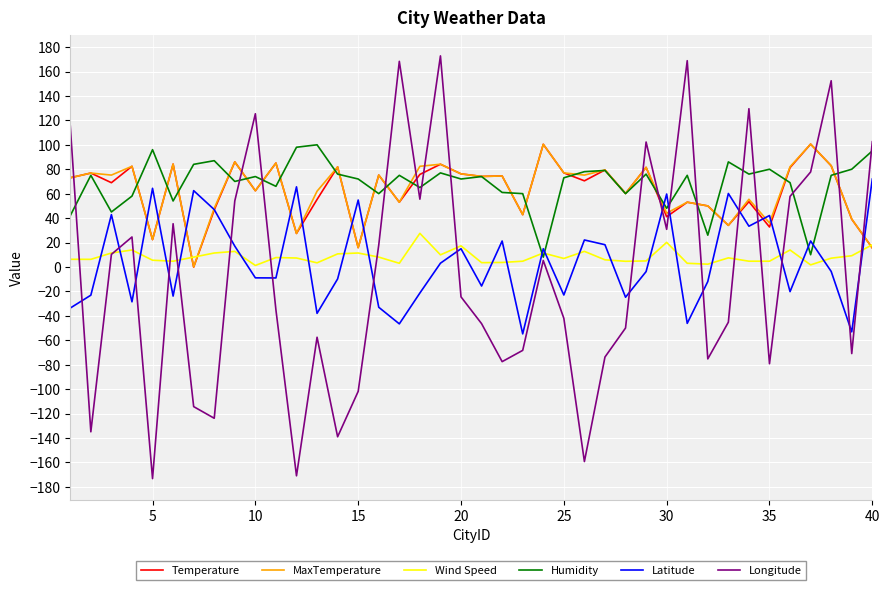

Which series has the largest range (max minus min)?

Longitude